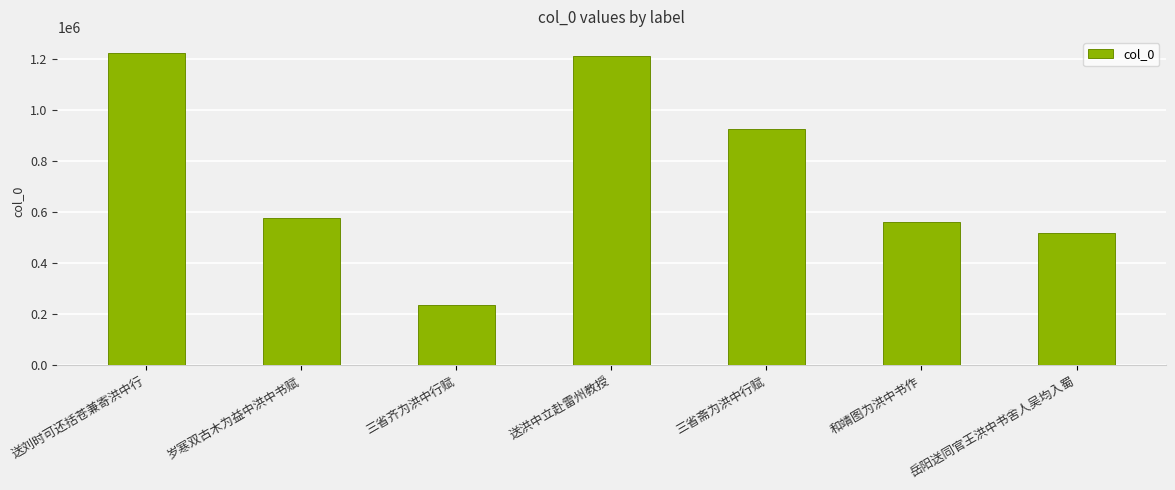

At which label is the value closest to 732483?

岁寒双古木为益中洪中书赋